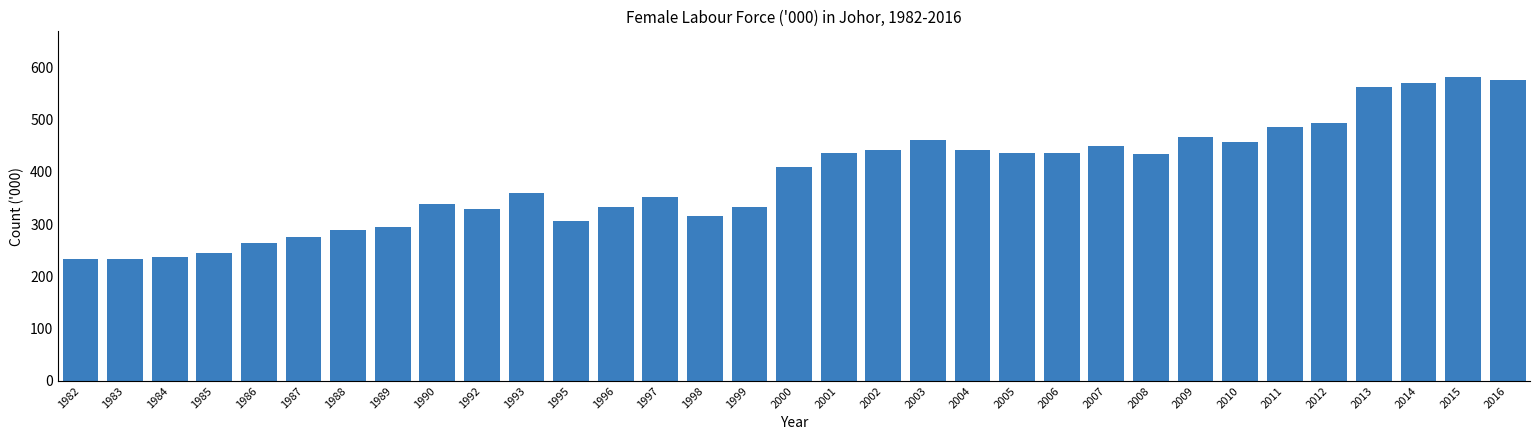

What is the value of the 25th bar from the left?

434.1